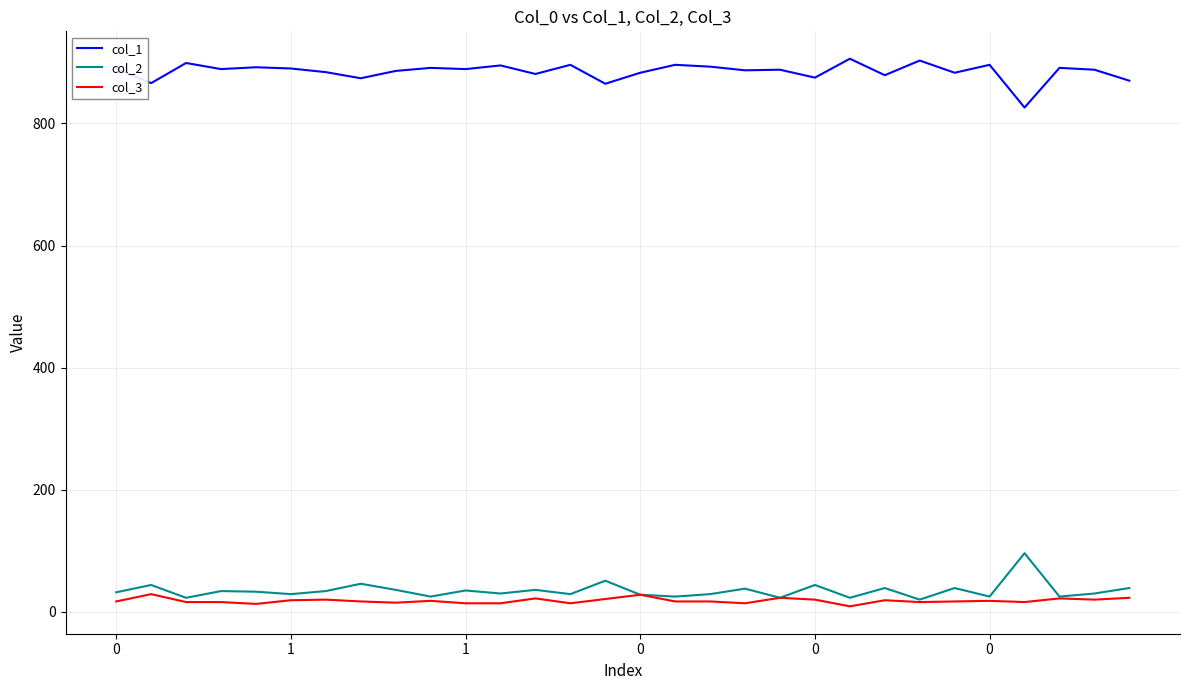

How many lines are shown in the chart?

3